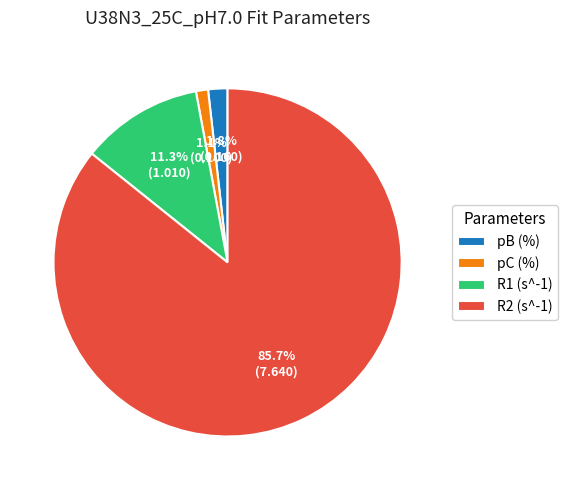

How many slices are in this pie chart?

4